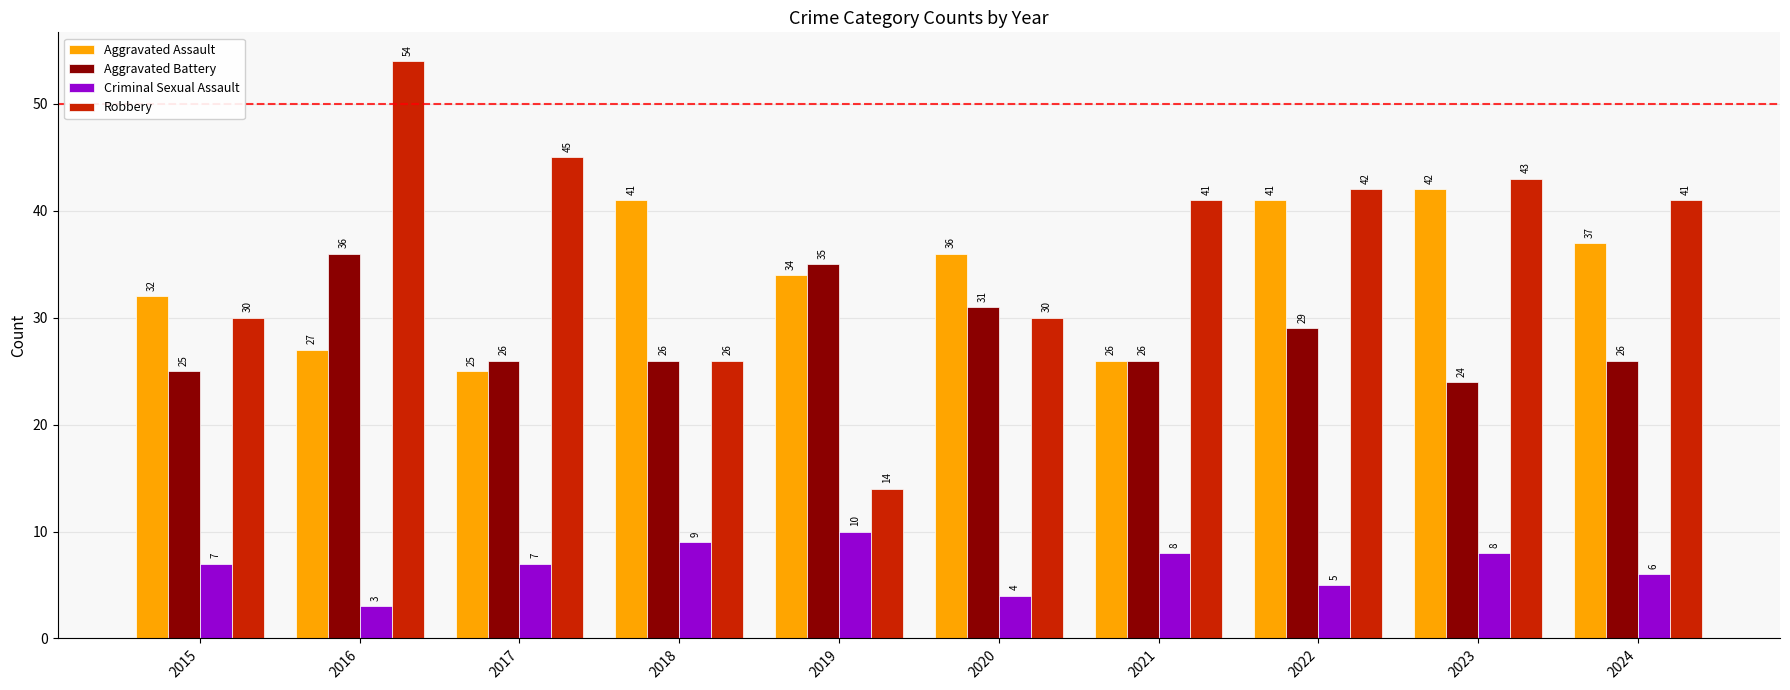

The value of Aggravated Assault at 2023 is 42. True or false?

True